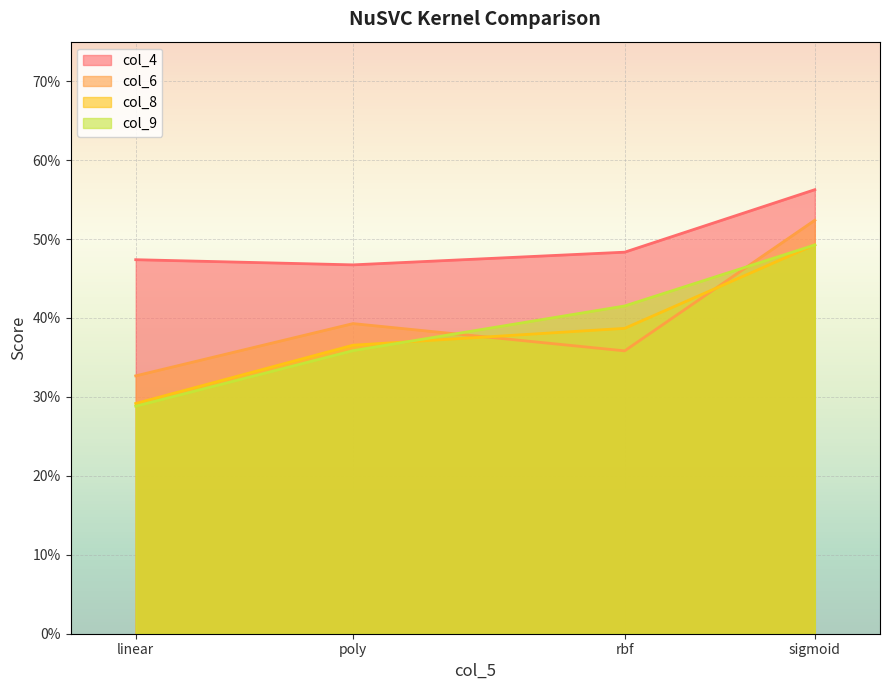

Which series has the largest total across all categories?

col_4